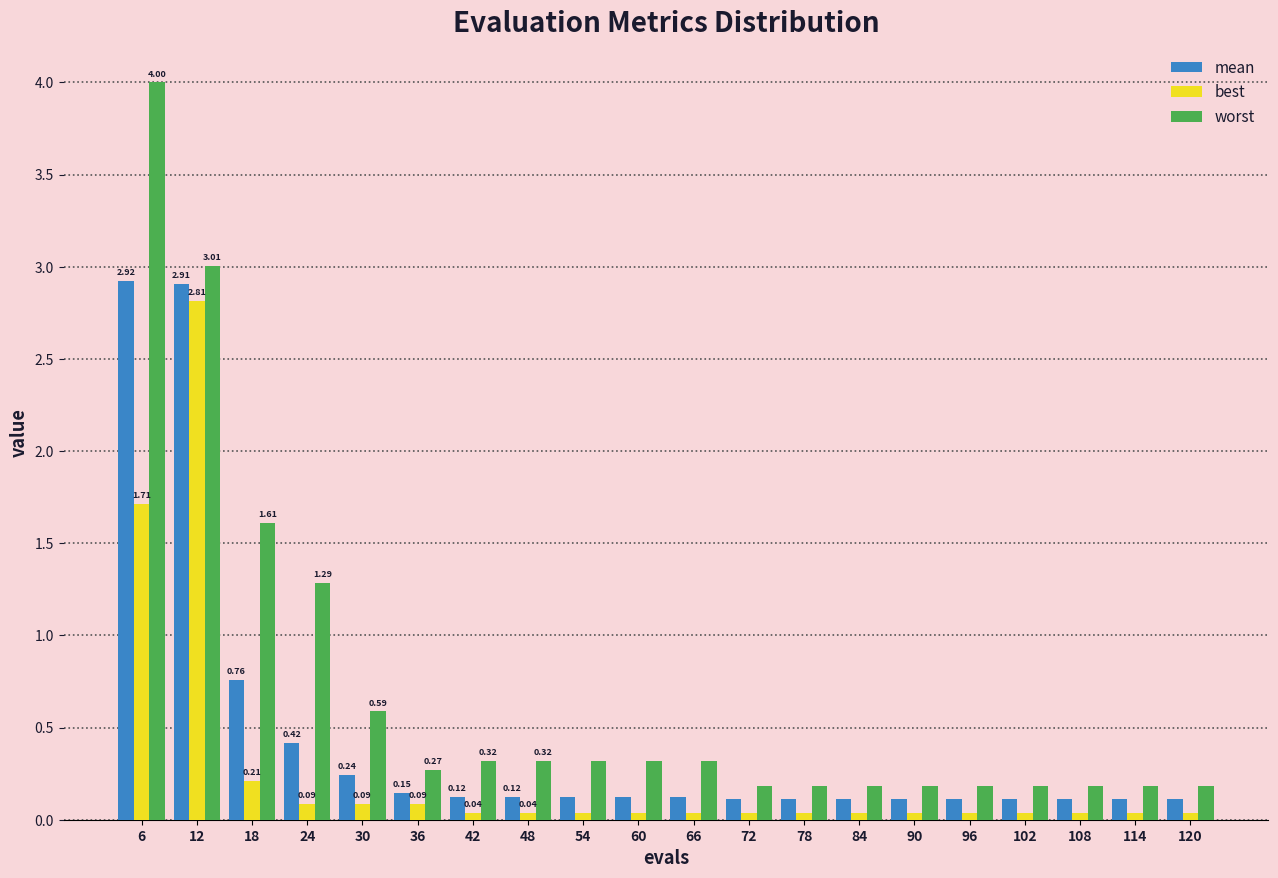

Is the value of worst at 60 greater than the value of mean at 36?

Yes